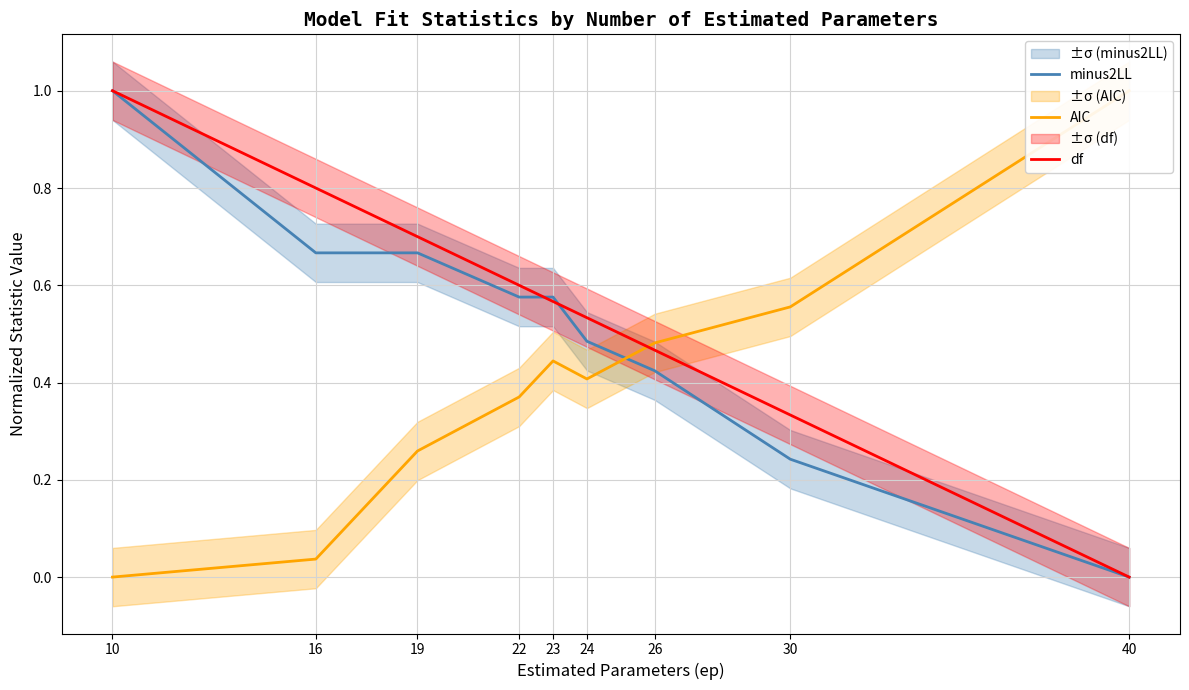

Rank the series at 10 from highest to lowest value.

minus2LL, df, AIC